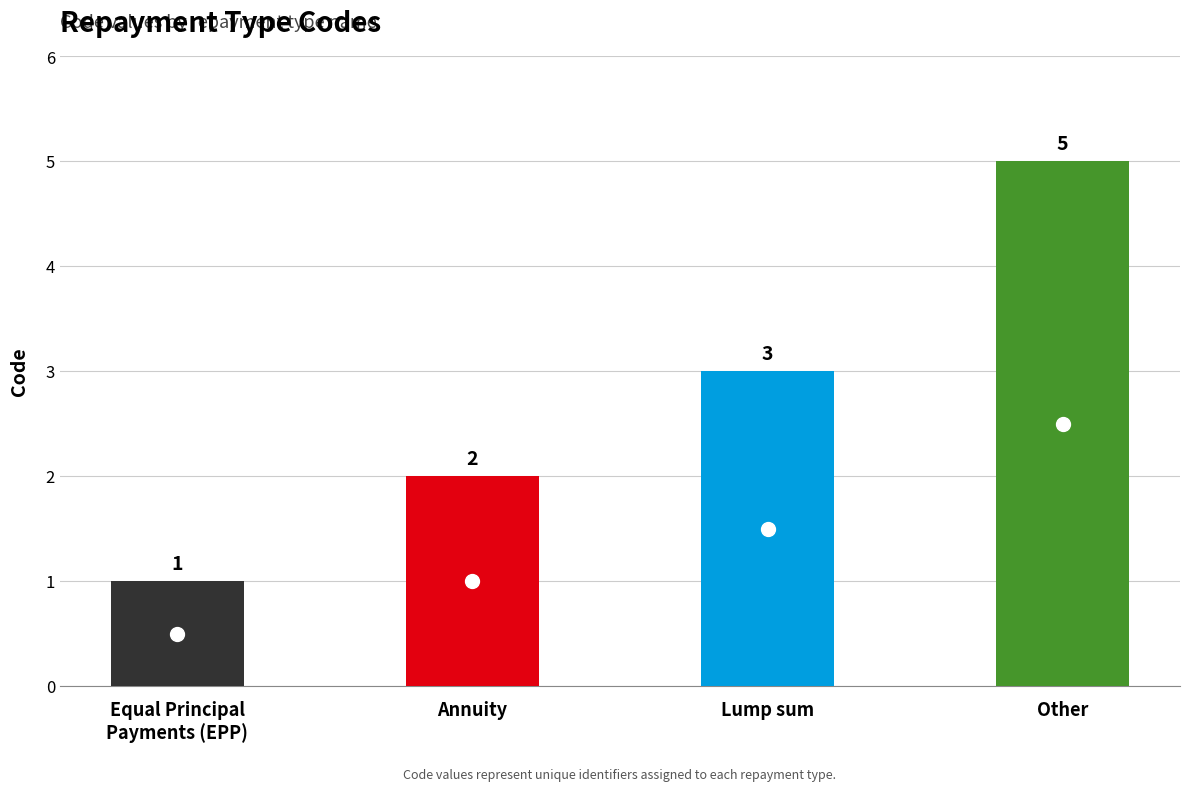

Which label corresponds to the largest value in the chart?

Other